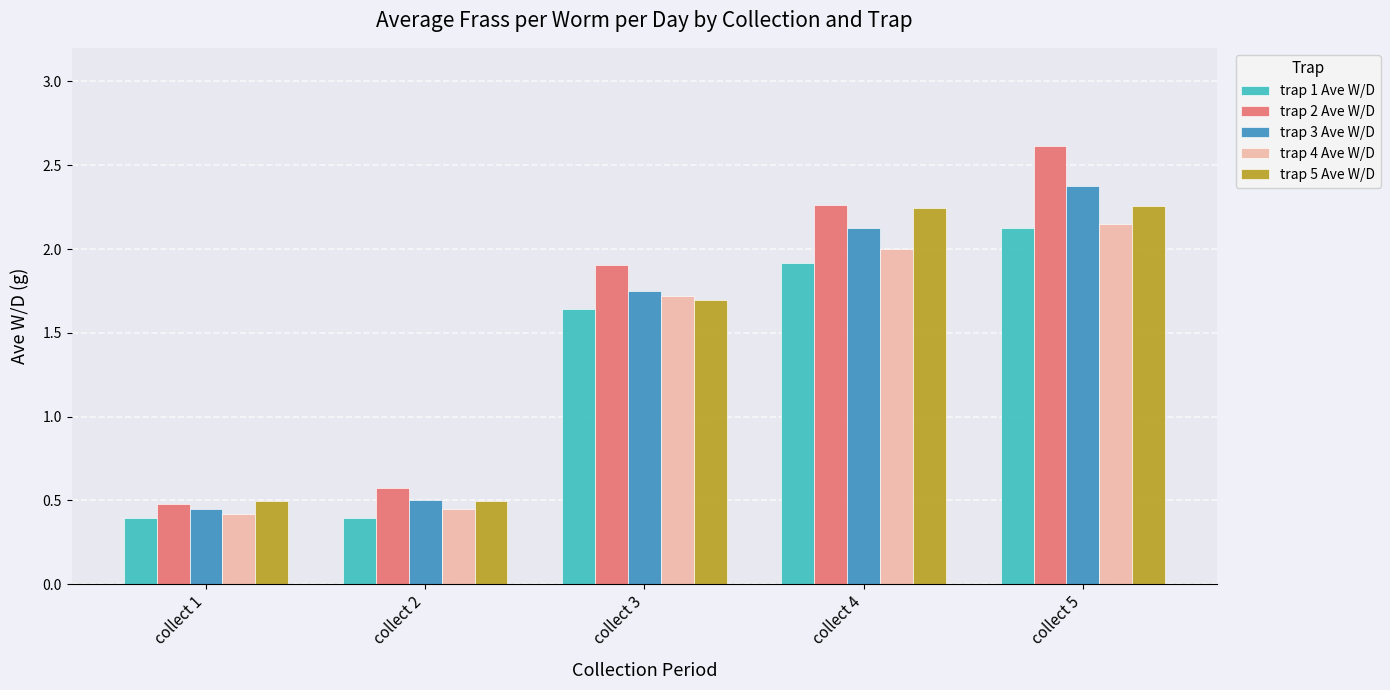

Which series changed the most between collect 1 and collect 5?

trap 2 Ave W/D